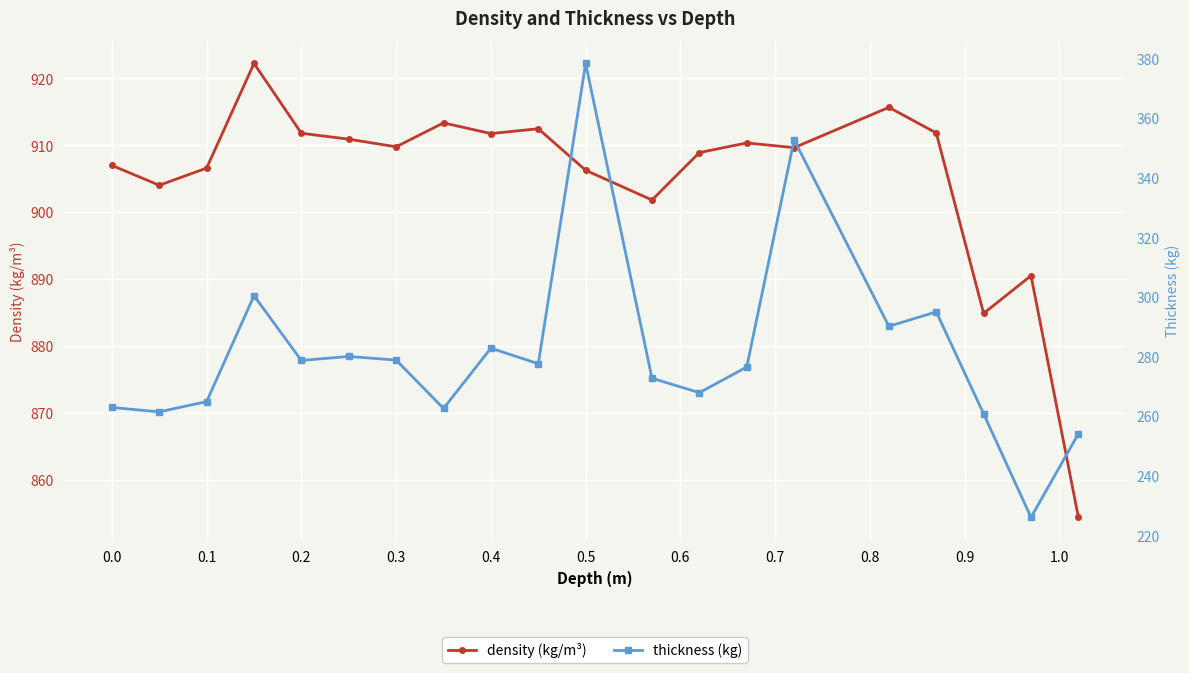

How many data points in thickness (kg) are less than 277?

10